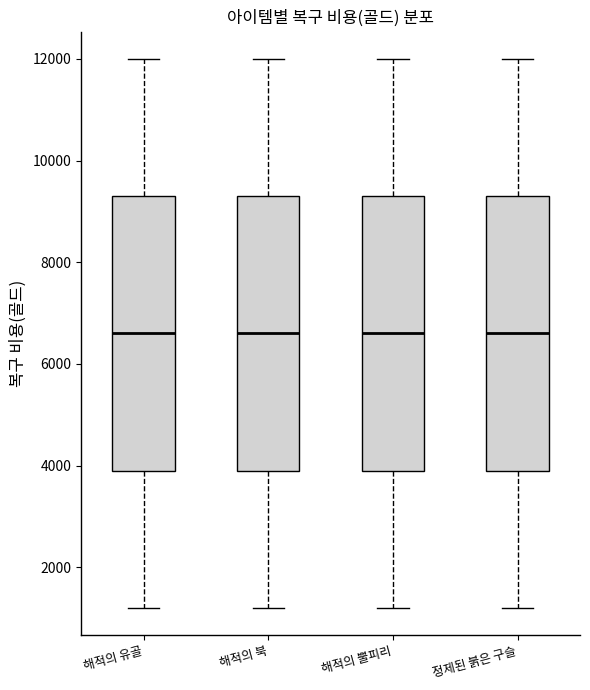

Where is the upper edge of the box for 정제된 붉은 구슬 on the y-axis? The values are not printed on the chart, so give them approximately, as read against the axis.

9400